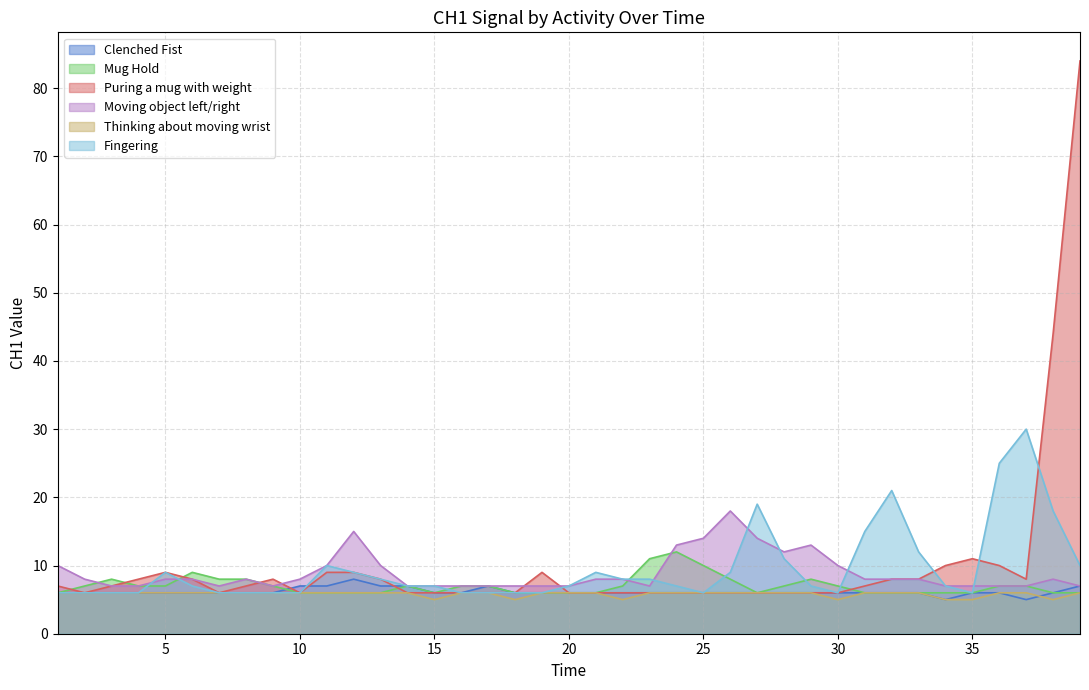

How many values in the Fingering series exceed 7?

17